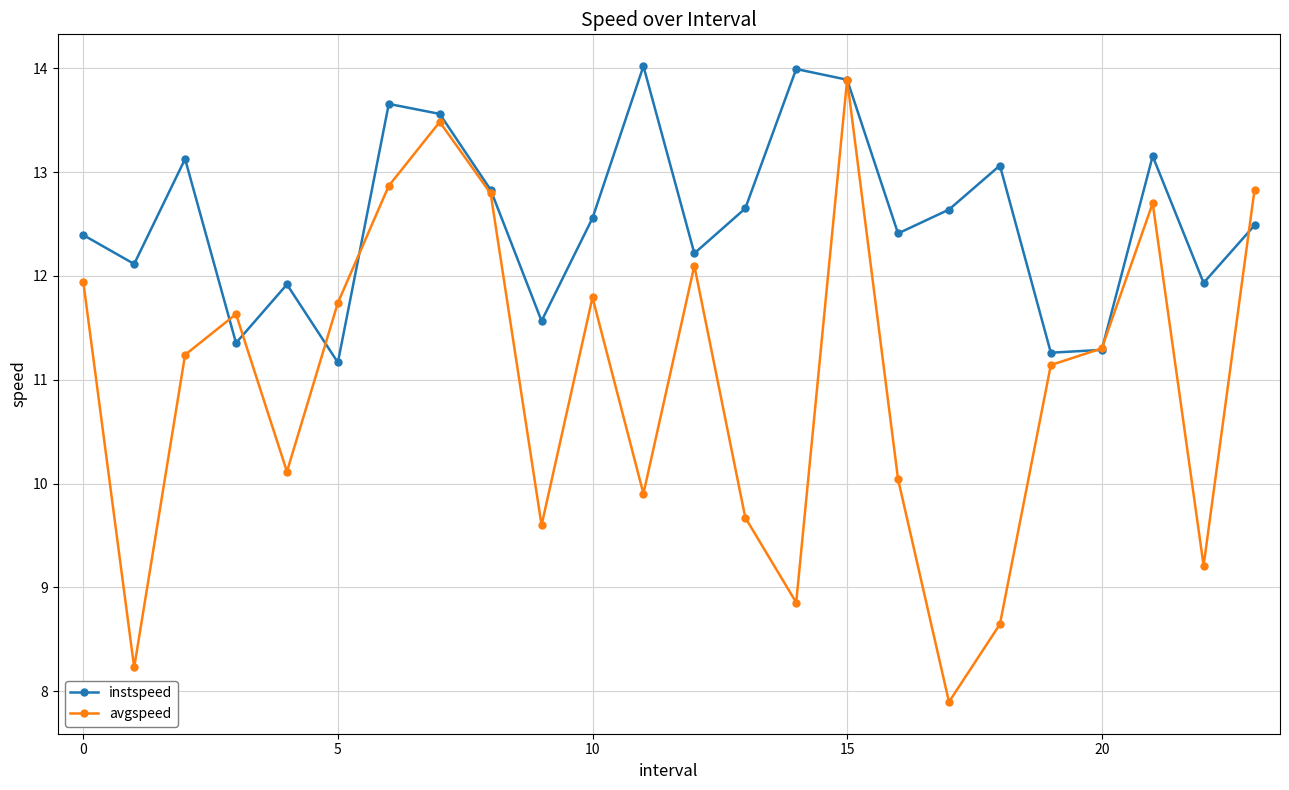

Is this an area chart (filled region under the line)?

No